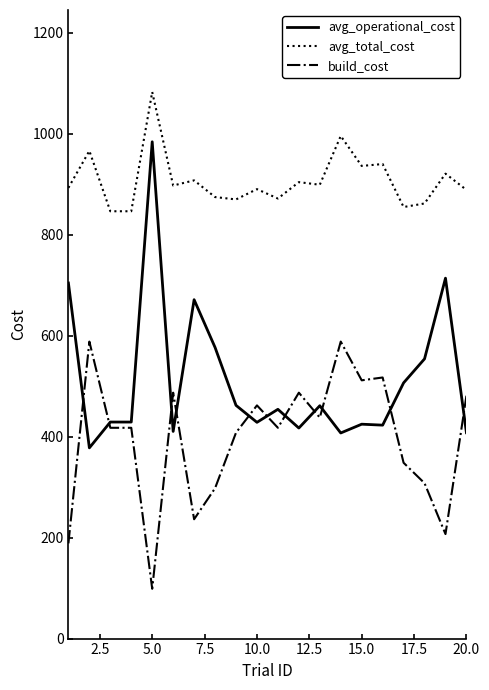

What are all the series names shown in the legend?

avg_operational_cost, avg_total_cost, build_cost